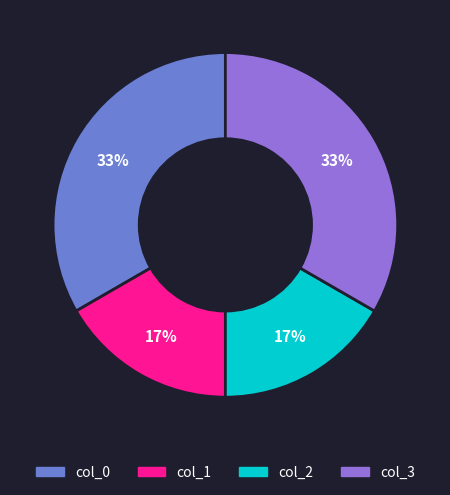

Does any single category account for the majority?

No